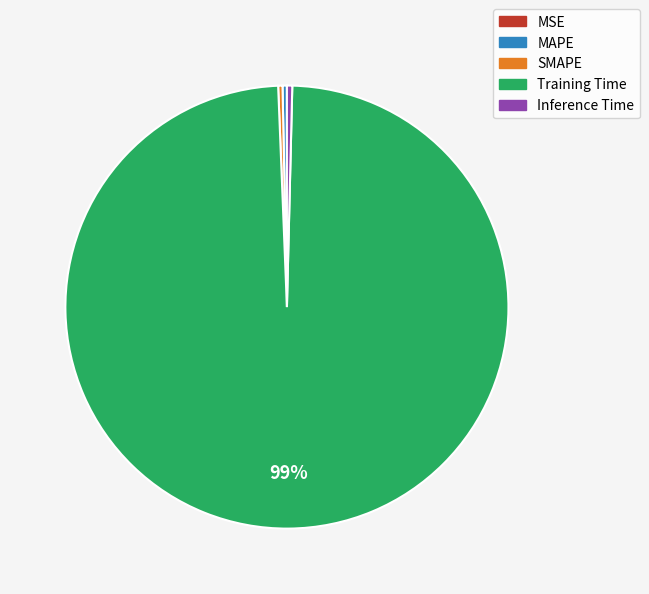

Do MAPE and SMAPE together represent more than half of the pie?

No